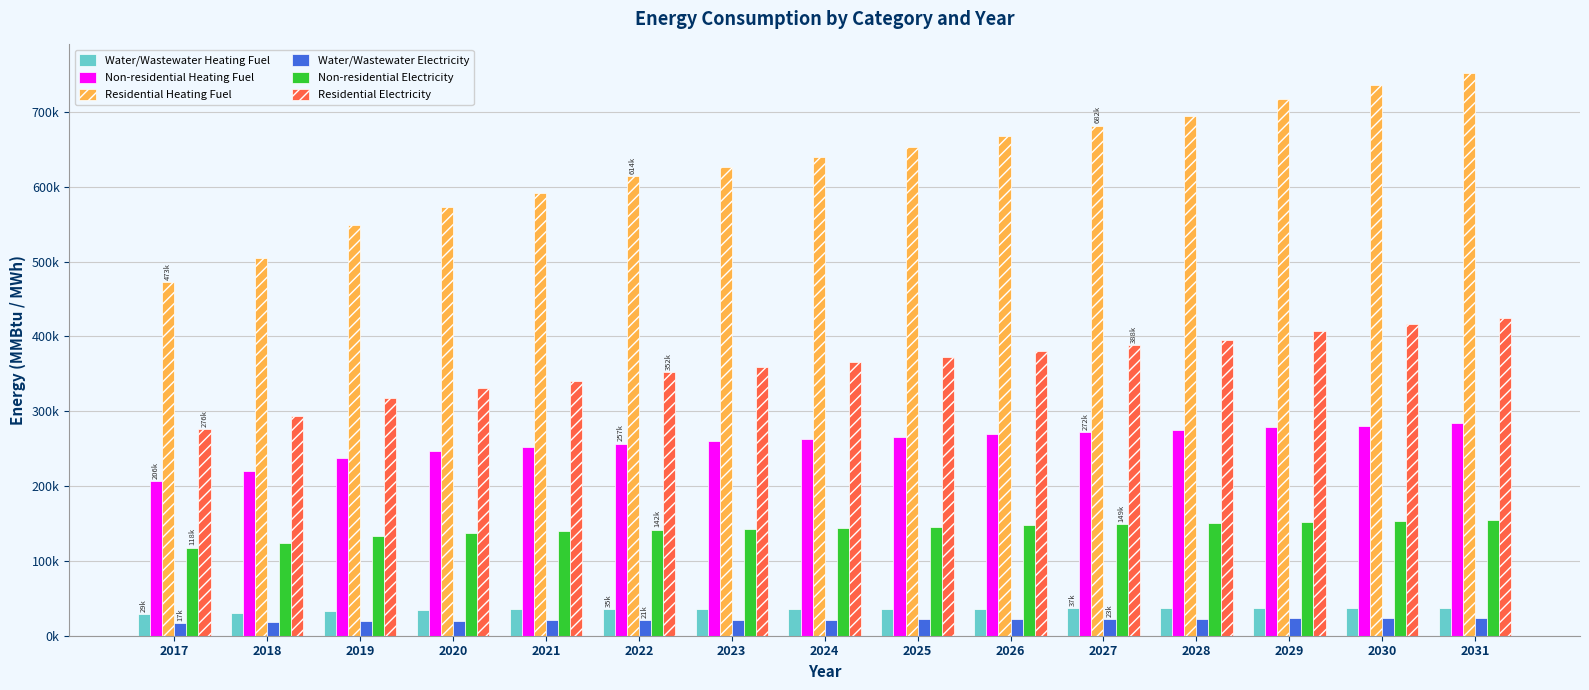

The value of Residential Electricity at 2028 is 394743.4. True or false?

True